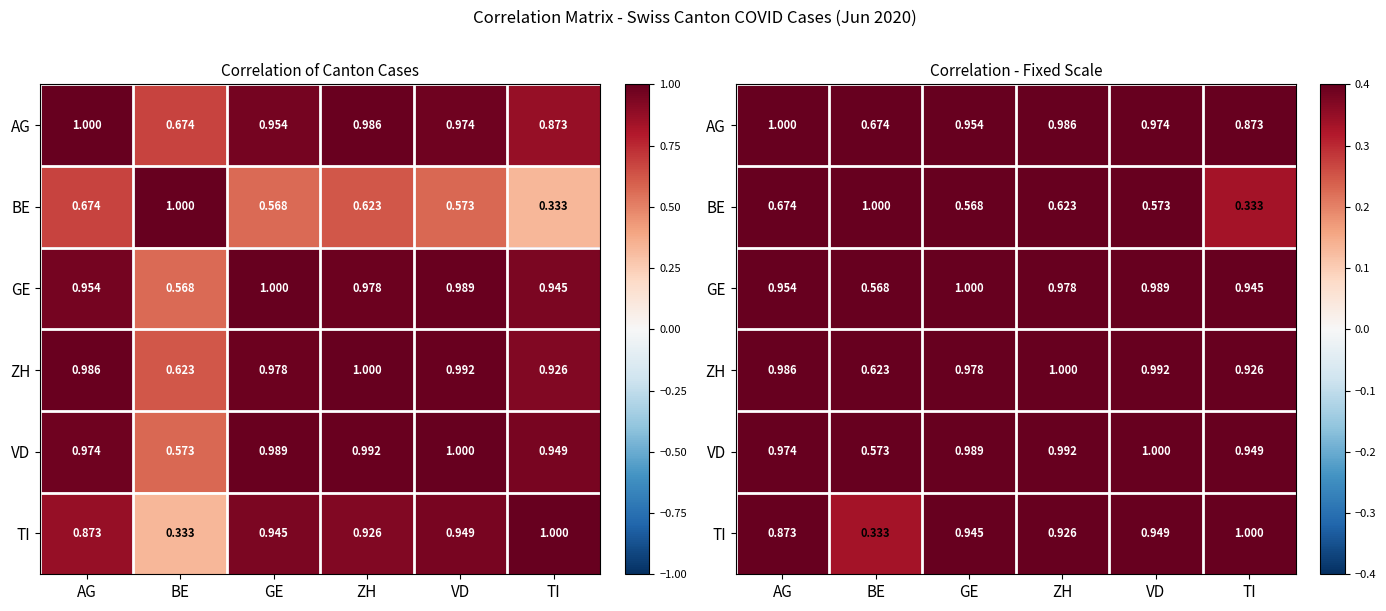

Is the value of ZH at GE greater than the value of GE at AG?

Yes